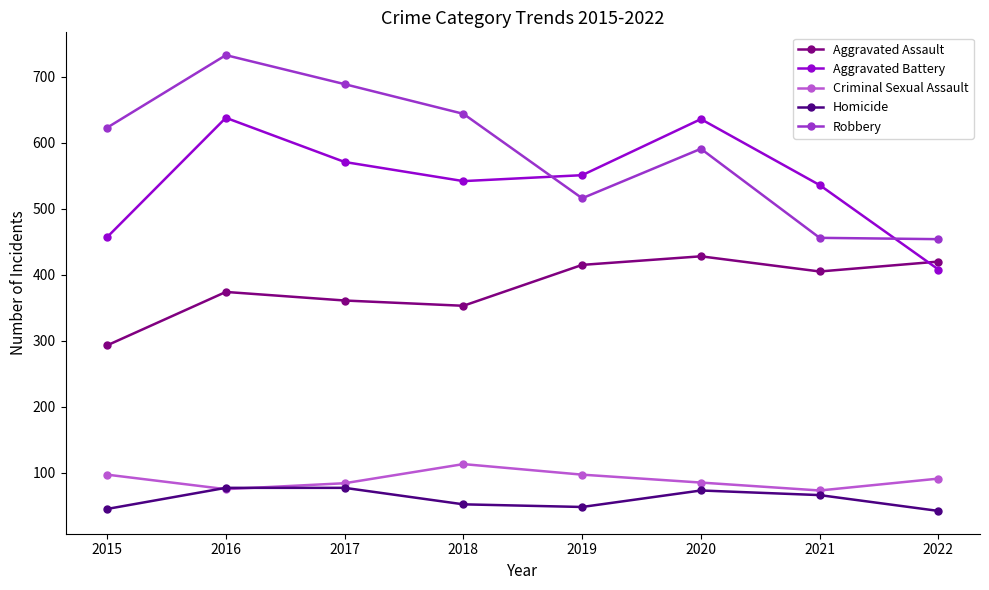

The value of Aggravated Assault at 2015 is 293. True or false?

True